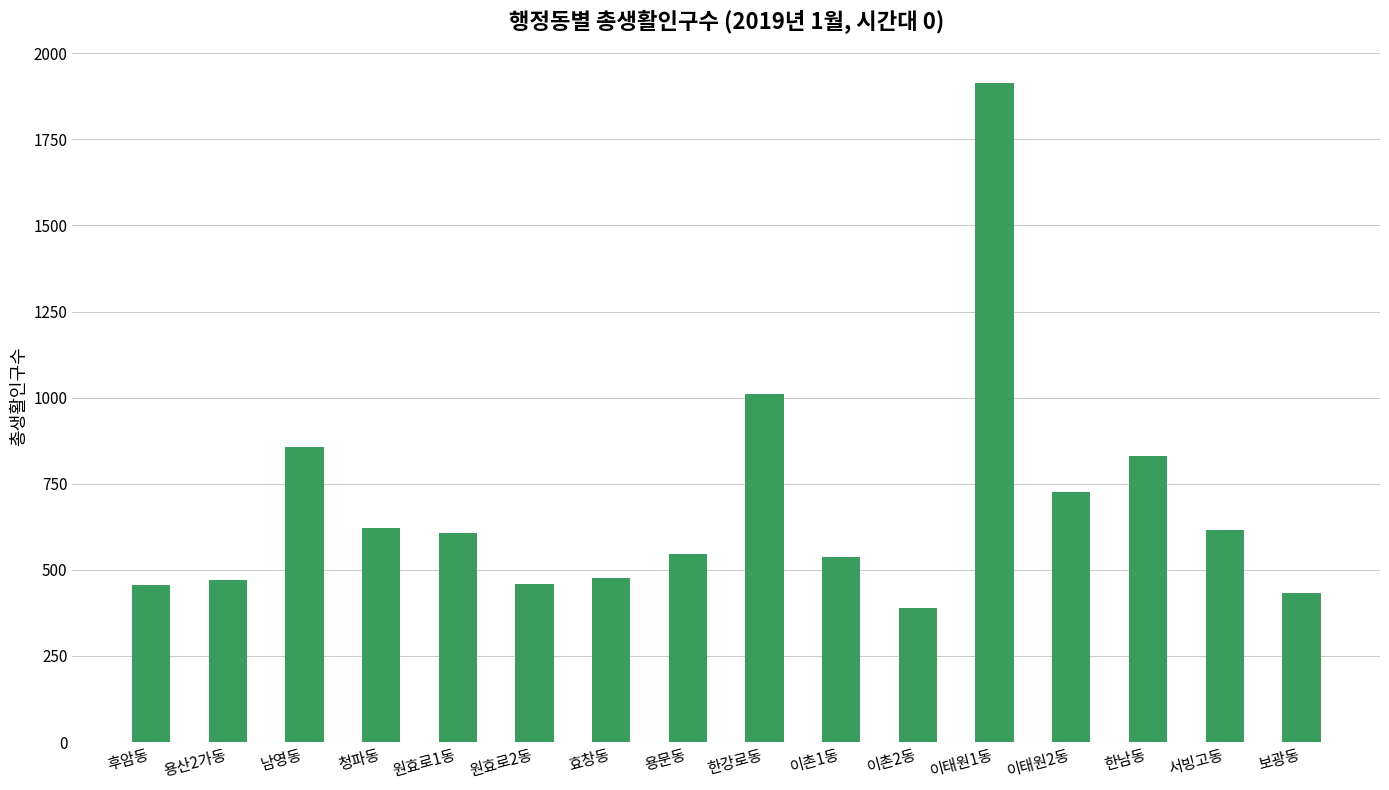

Between 이태원2동 and 효창동, which is larger?

이태원2동